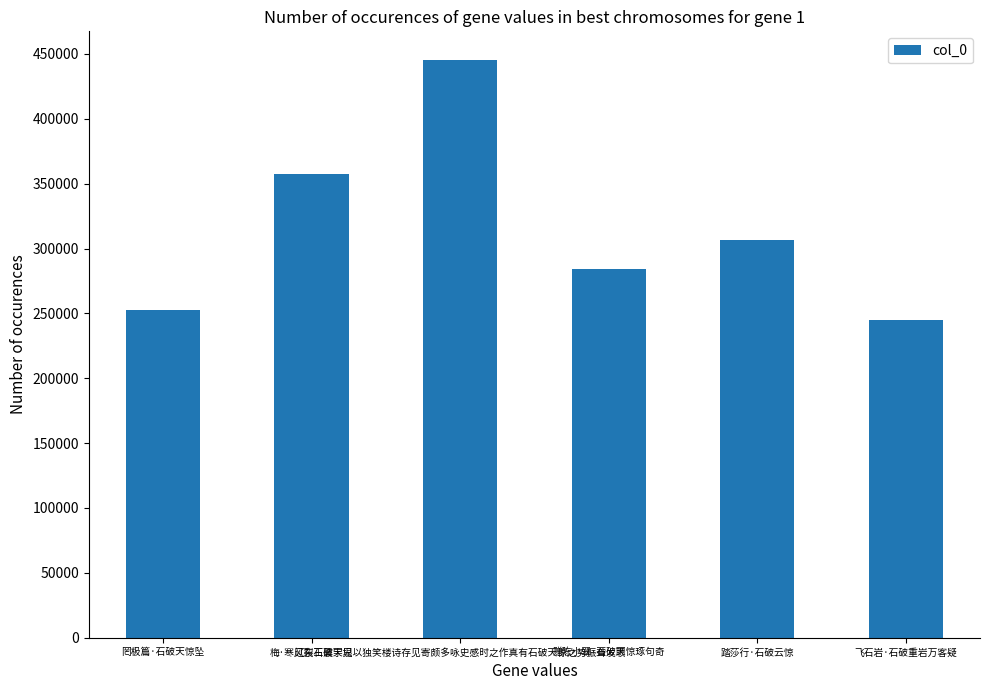

True or false: the data shows 252832 at 罔极篇·石破天惊坠.

True